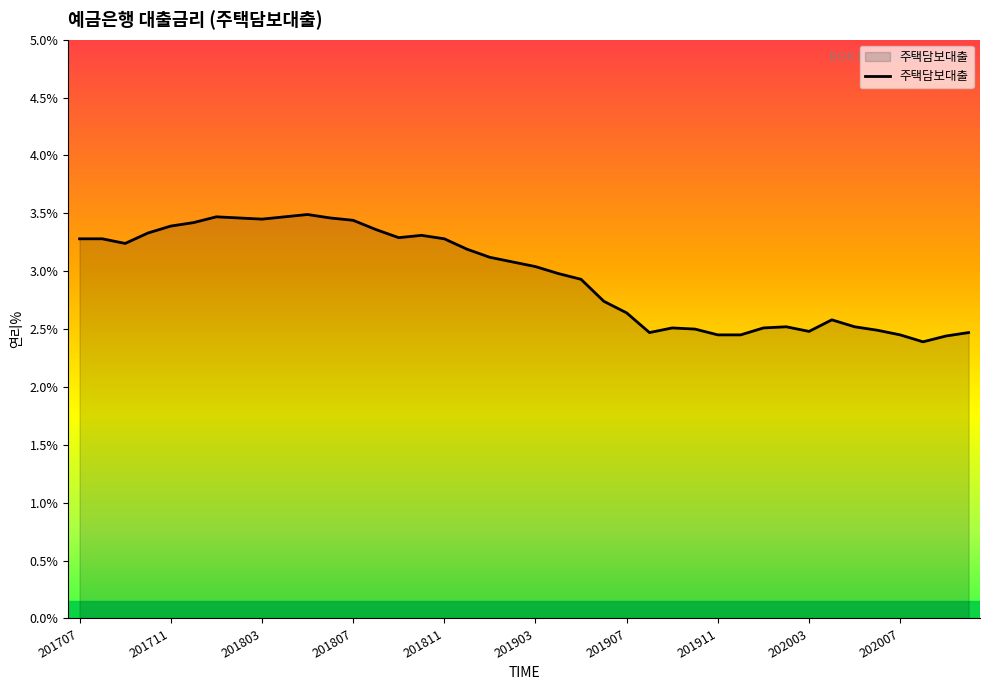

What is the maximum value shown in the chart?

3.5